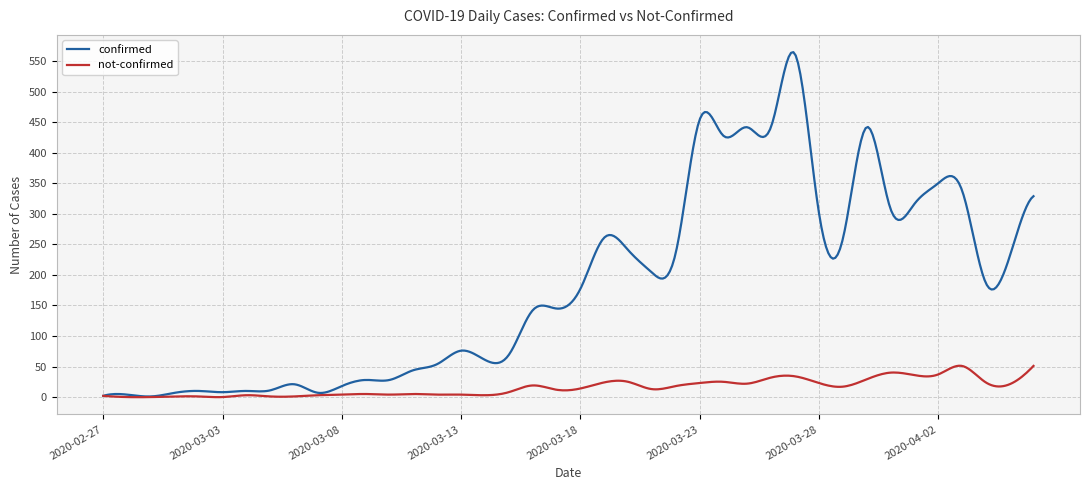

Which series has the largest range (max minus min)?

confirmed